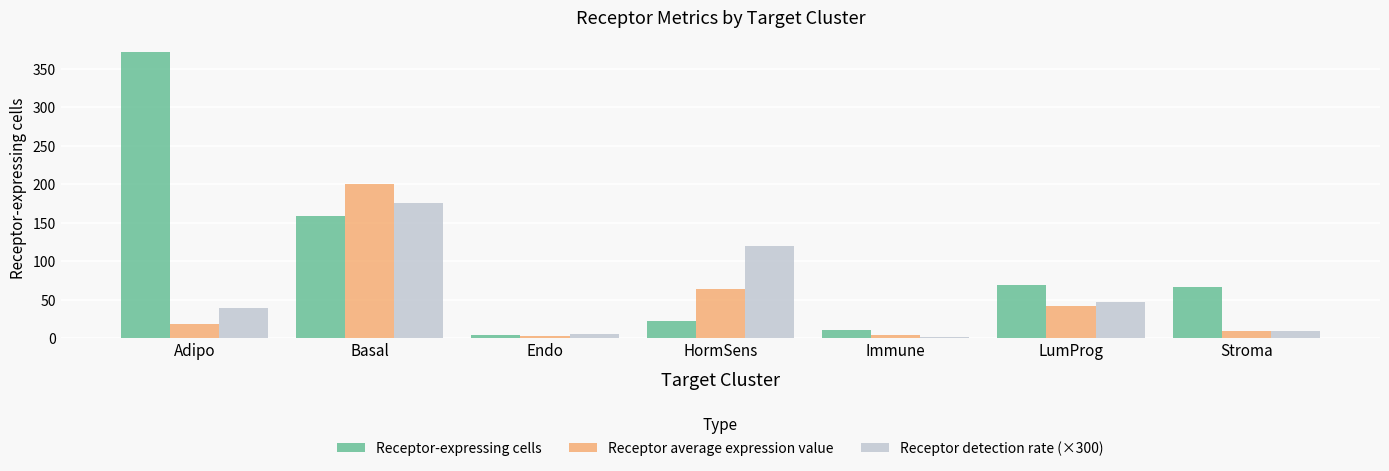

What is the sum of the Receptor-expressing cells values at Stroma and Endo?

71.0